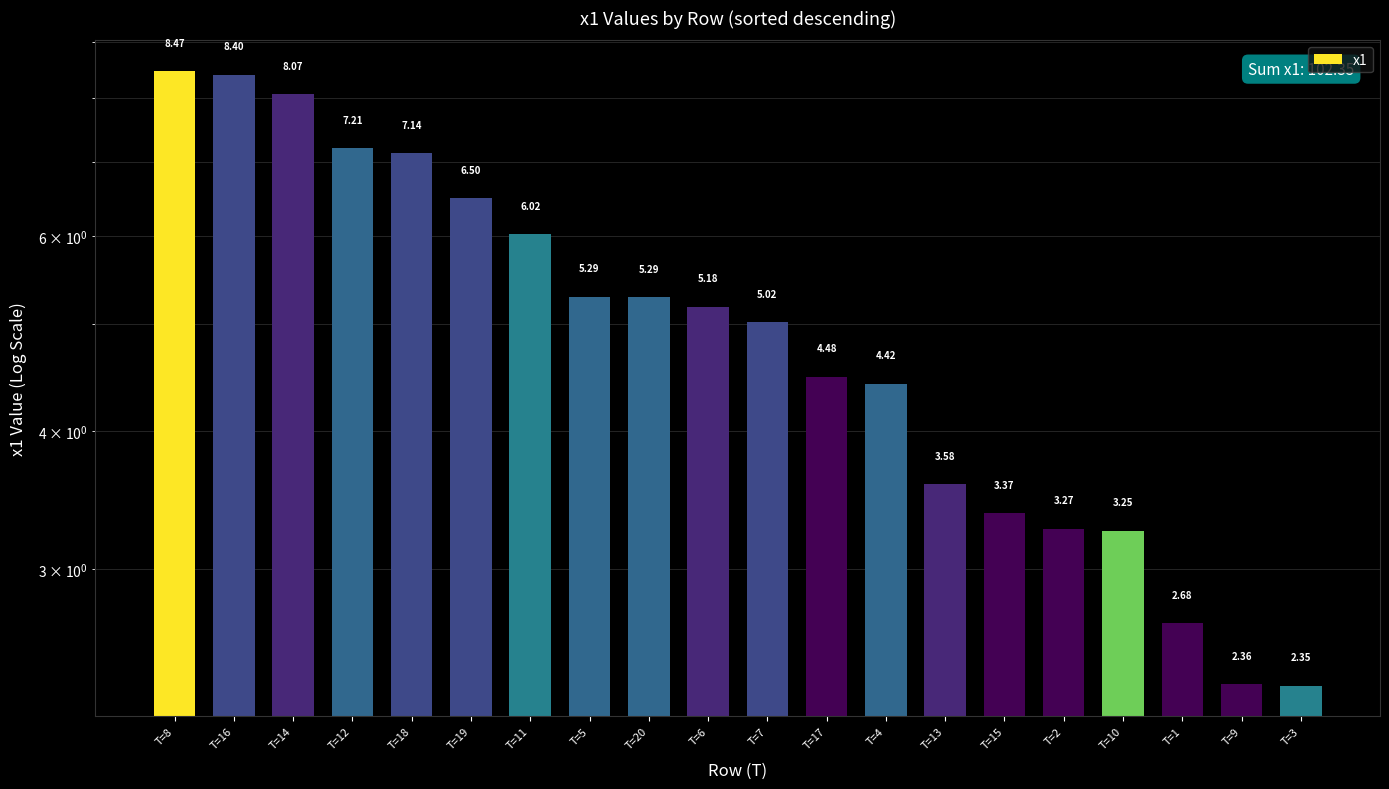

What position from the left is T=8?

1